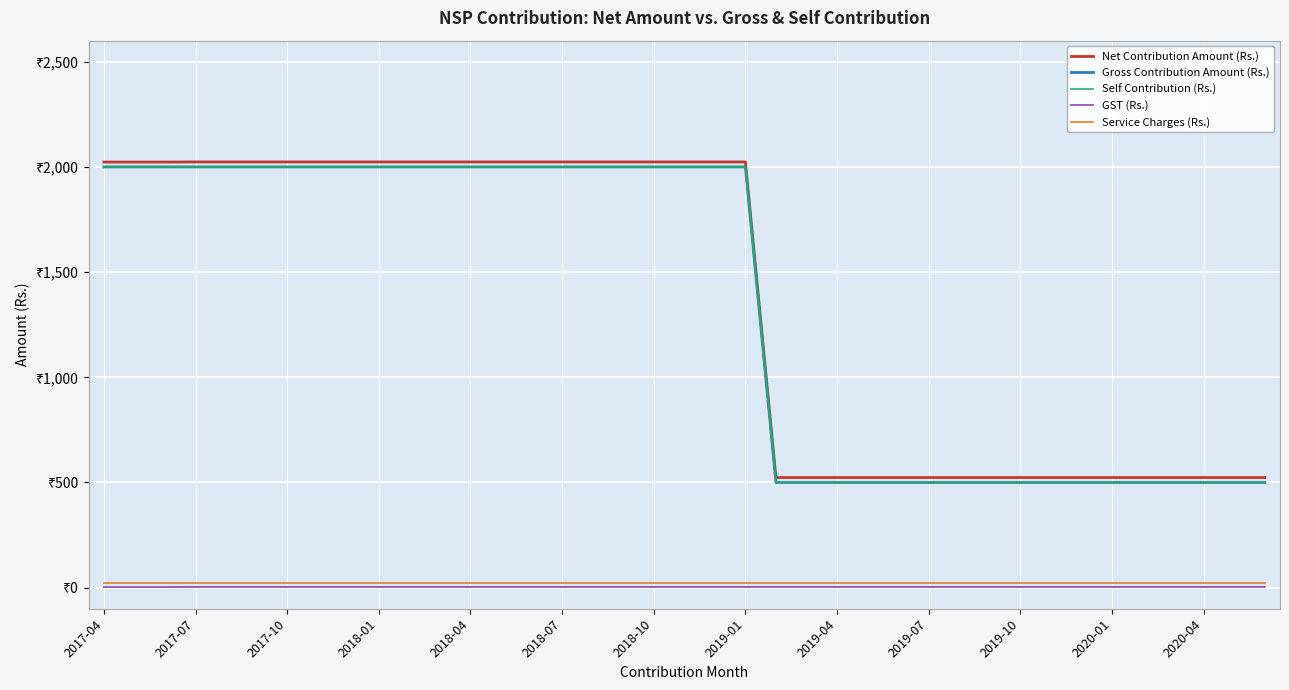

Does the chart display data point markers on the line(s)?

No